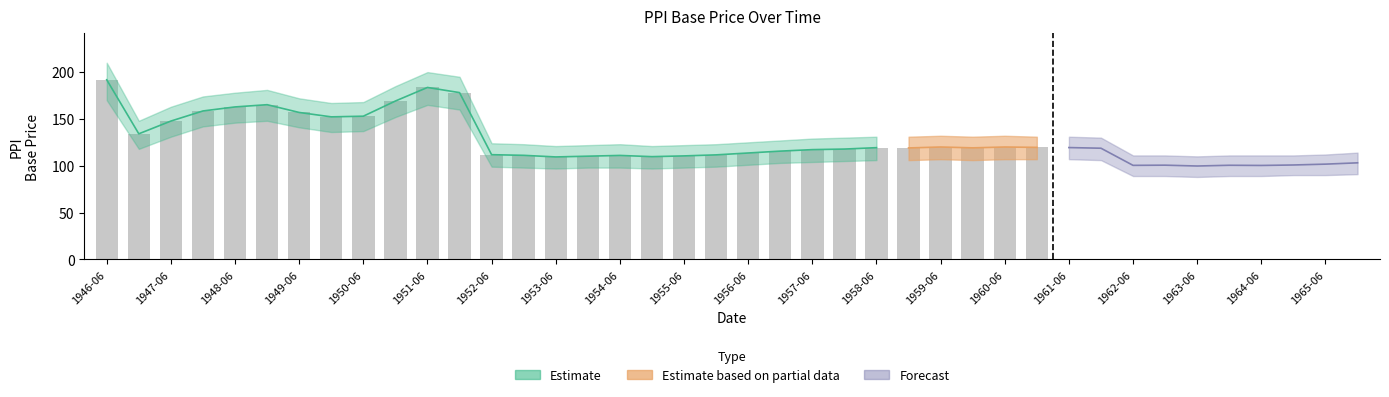

What is the average value of the PPI_BP series?

126.6